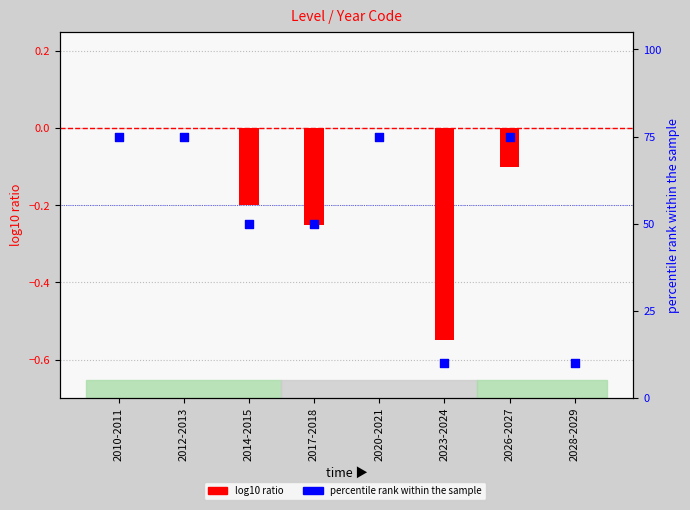

What are all the series names shown in the legend?

log10 ratio, percentile rank within the sample